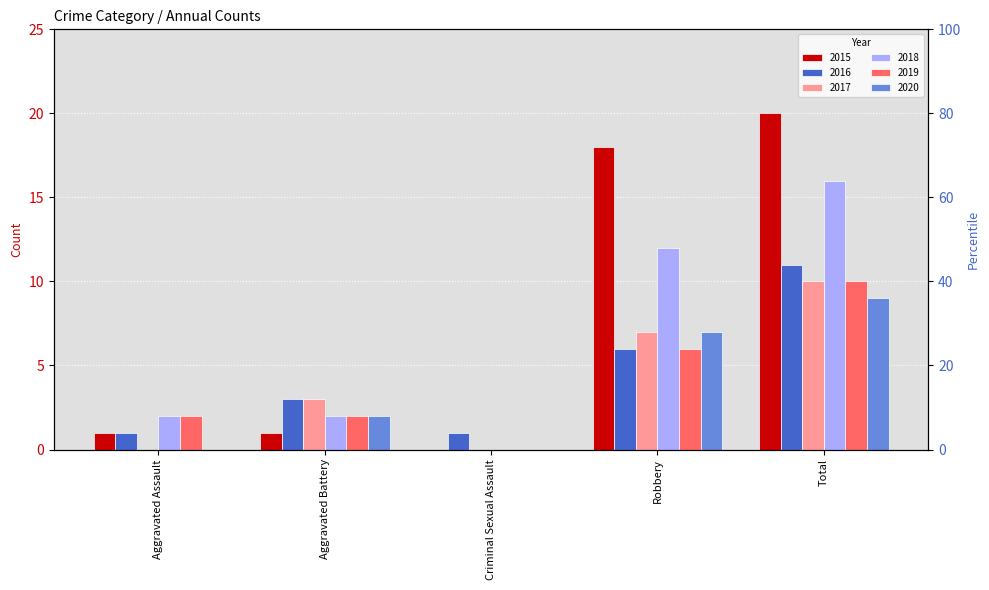

Is it true that 2017 equals 4 at Total?

False